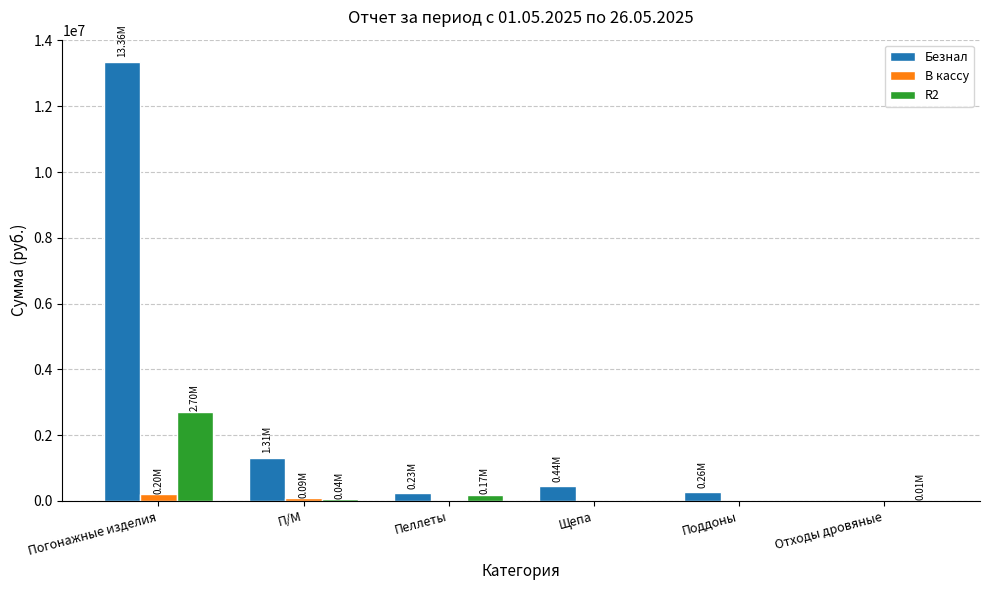

At which label does Безнал reach its peak?

Погонажные изделия